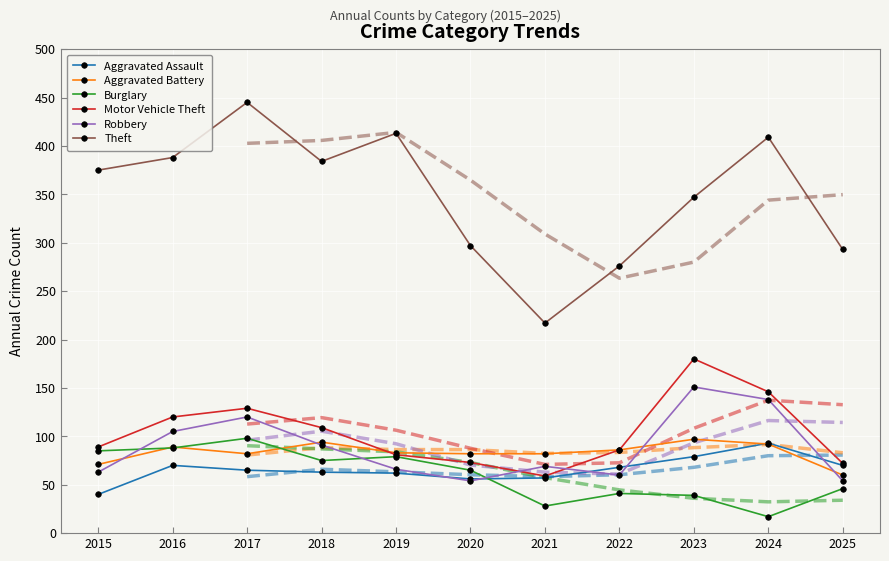

At which label does Theft reach its minimum?

2021